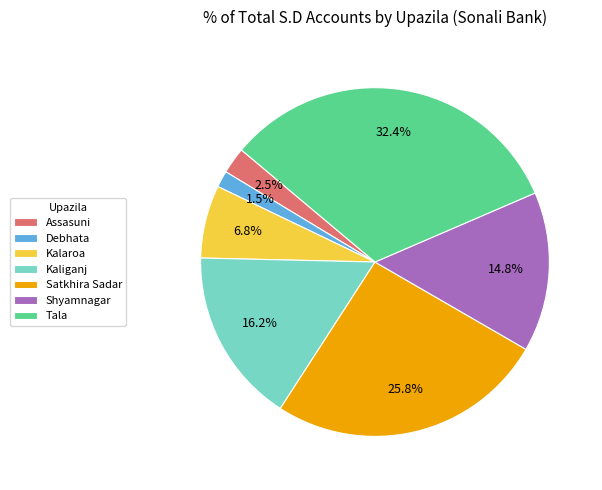

Approximately how many times larger is the value at Tala compared to Kalaroa?

4.8